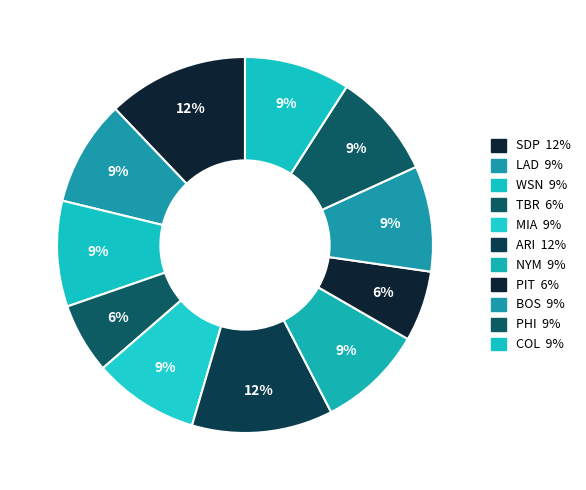

What is the largest slice in the pie chart?

SDP